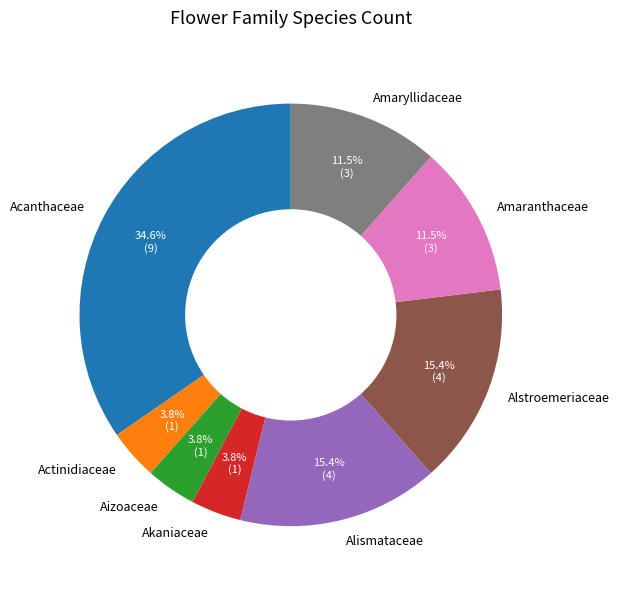

Which category has the biggest portion of the pie?

Acanthaceae